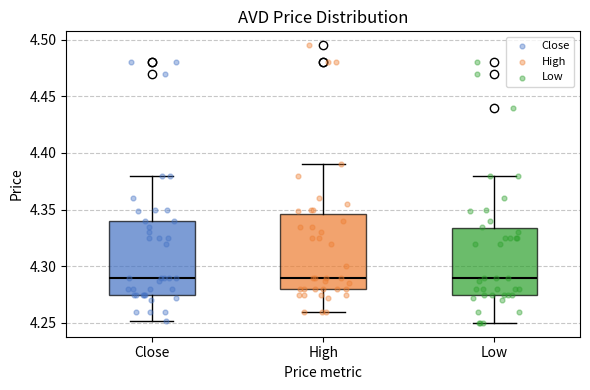

Where does the lower whisker of the box for Low end on the y-axis? The values are not printed on the chart, so give them approximately, as read against the axis.

4.250